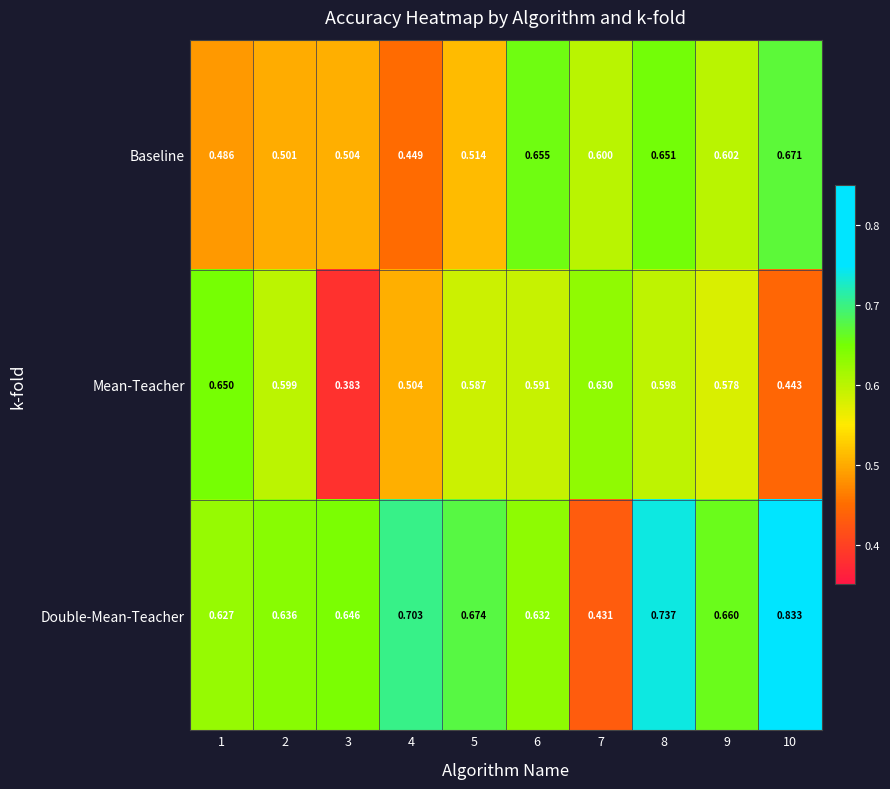

At 5, list the series in order from smallest to largest.

Baseline, Mean-Teacher, Double-Mean-Teacher